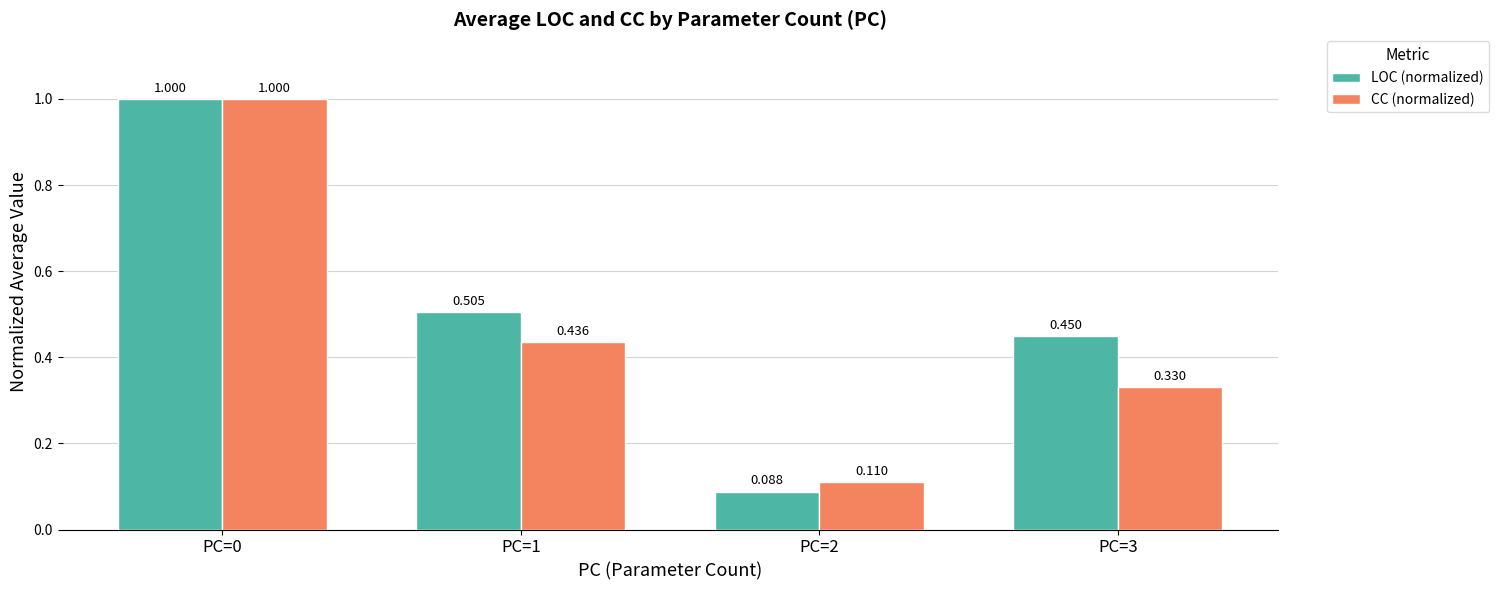

Which series has the widest spread of values?

LOC (normalized)